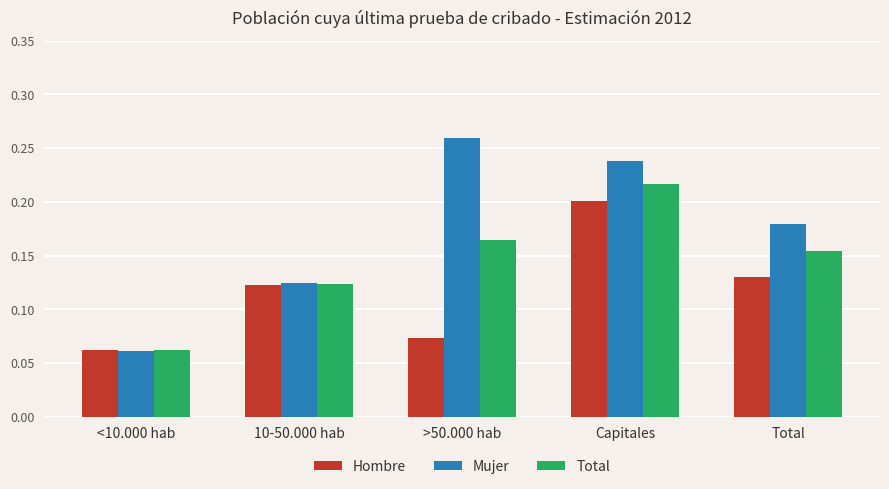

List the series in order of their peak value, lowest first.

Hombre, Total, Mujer